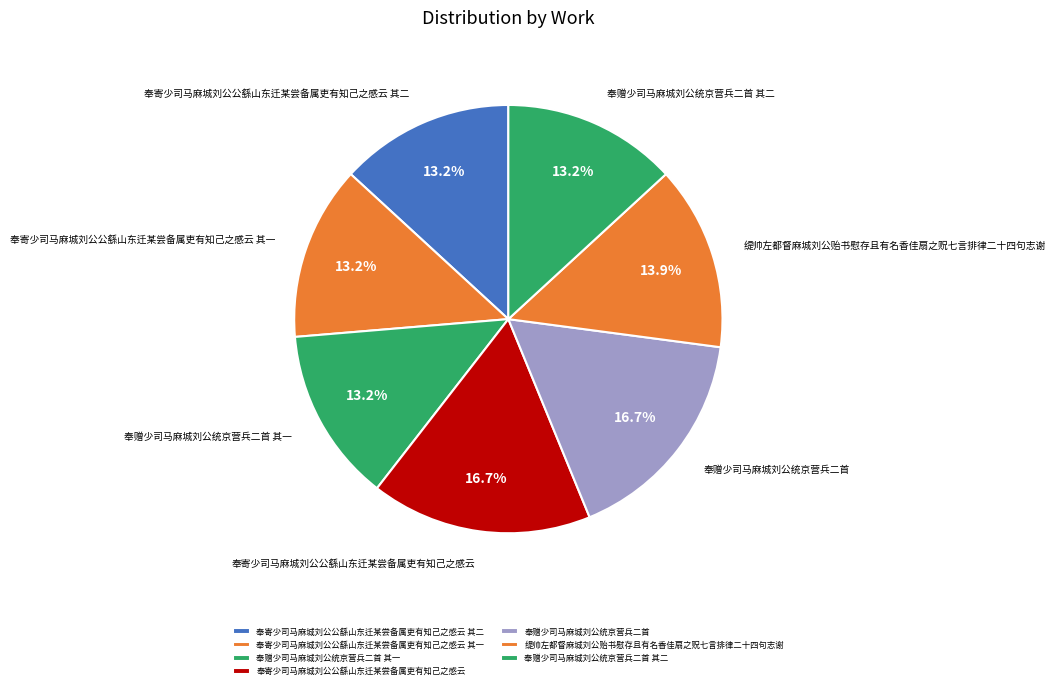

Do 奉赠少司马麻城刘公统京营兵二首 其二 and 缇帅左都督麻城刘公贻书慰存且有名香佳扇之贶七言排律二十四句志谢 together represent more than half of the pie?

No